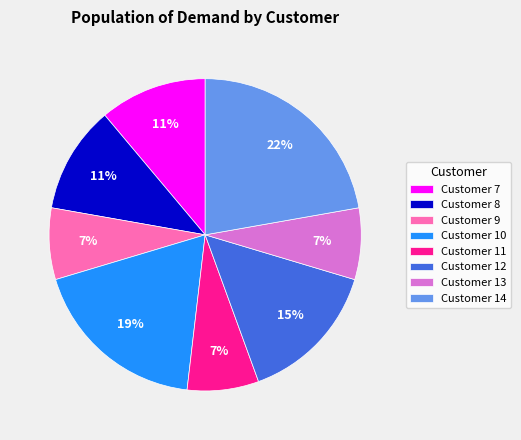

To the nearest percent, what portion does Customer 8 represent?

11%